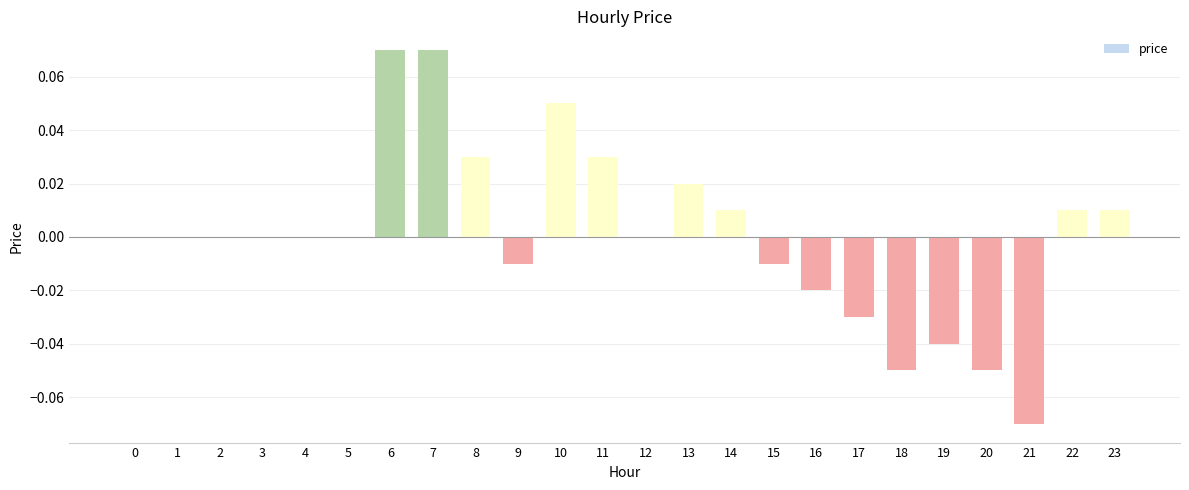

Which has a higher value, 8 or 13?

8